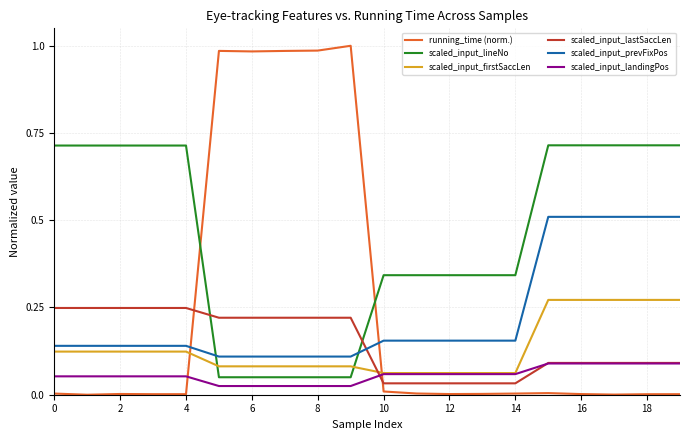

Which series has the largest total across all categories?

scaled_input_lineNo